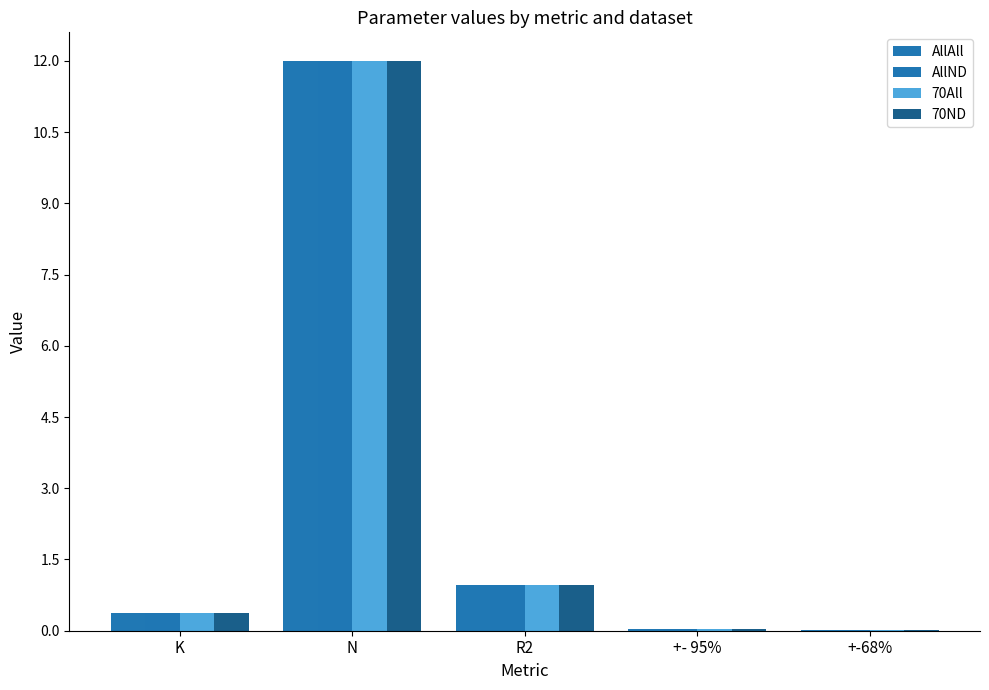

How many groups of bars are there?

5